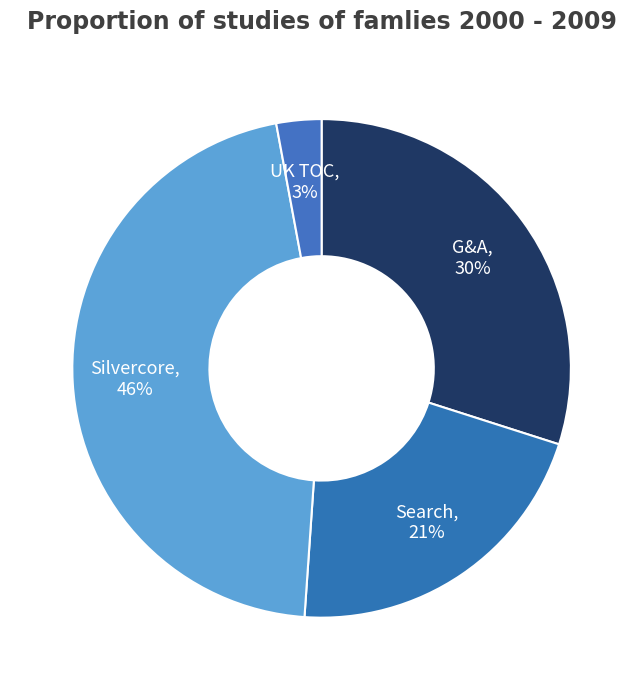

What is the largest slice in the pie chart?

Silvercore